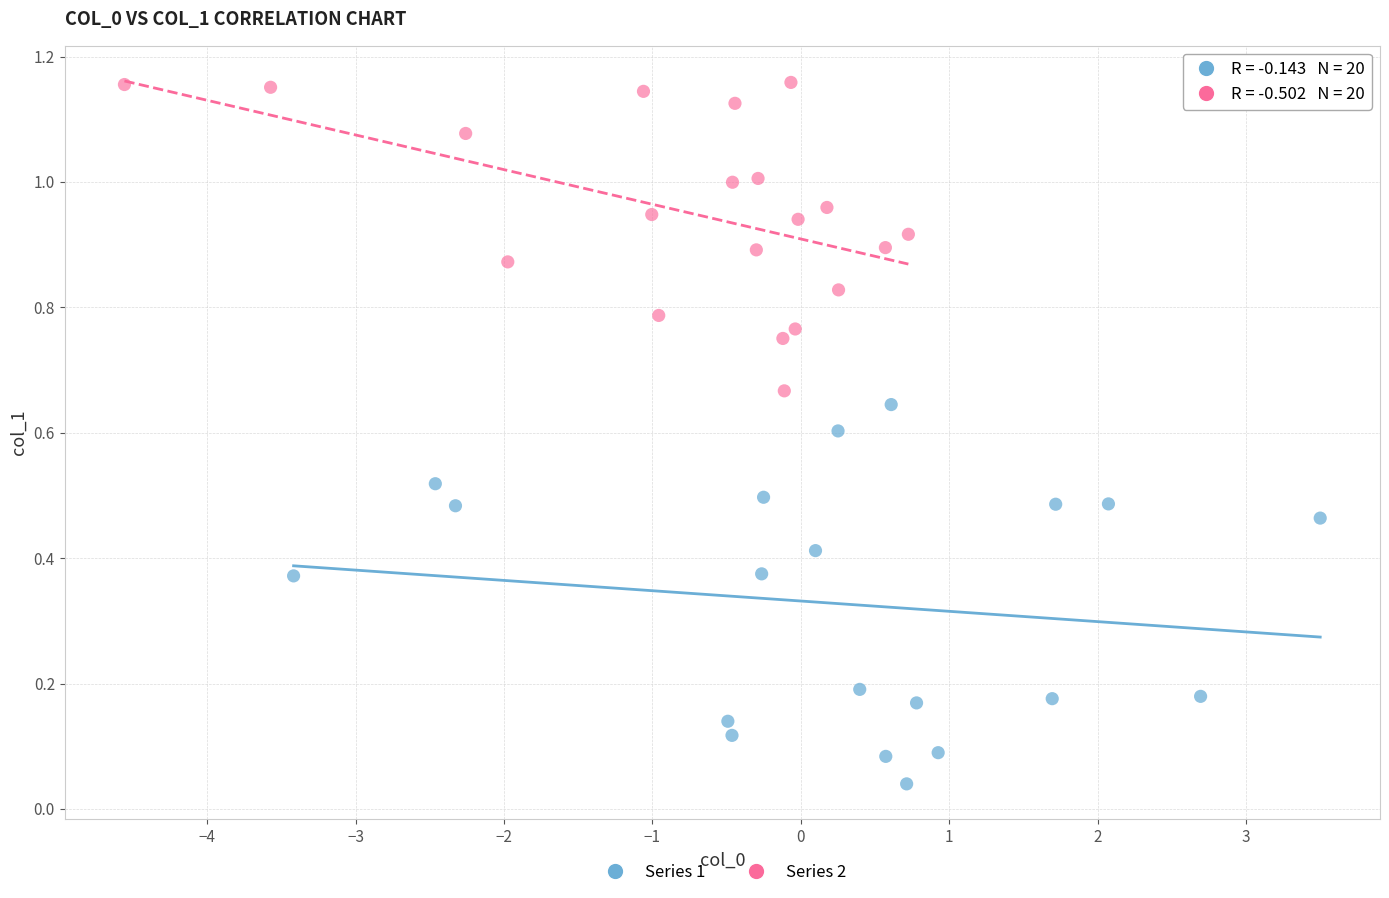

Which series contains the highest Y value?

Series 2